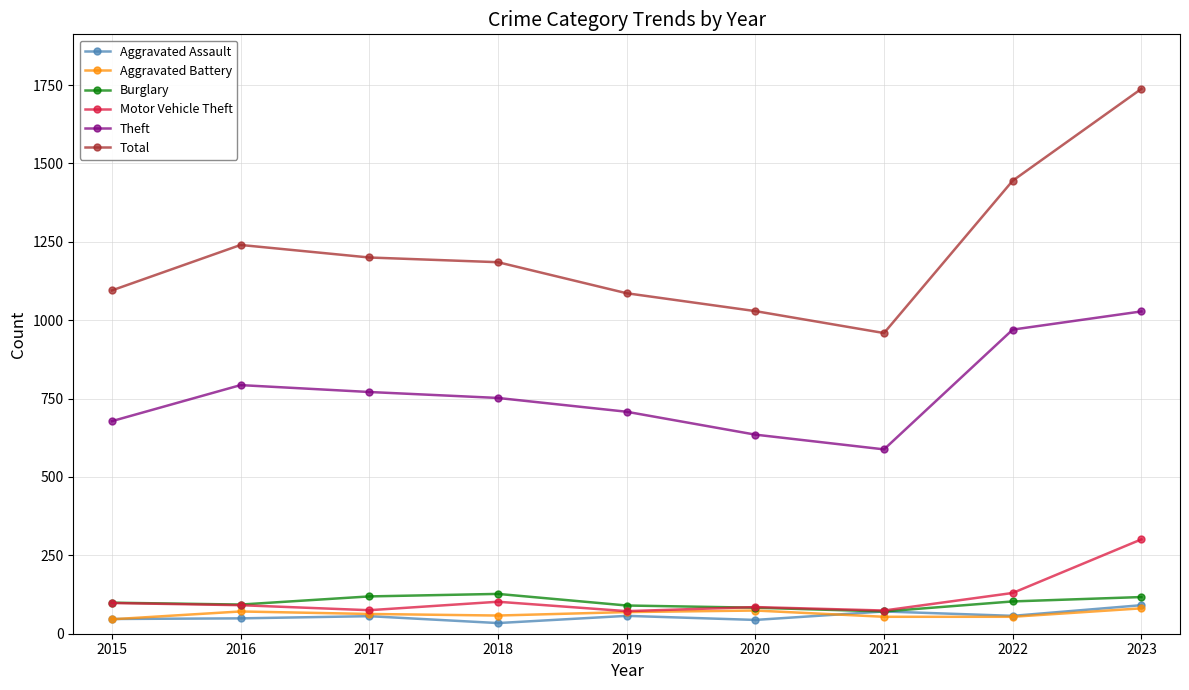

What is the highest value of the Burglary series?

127